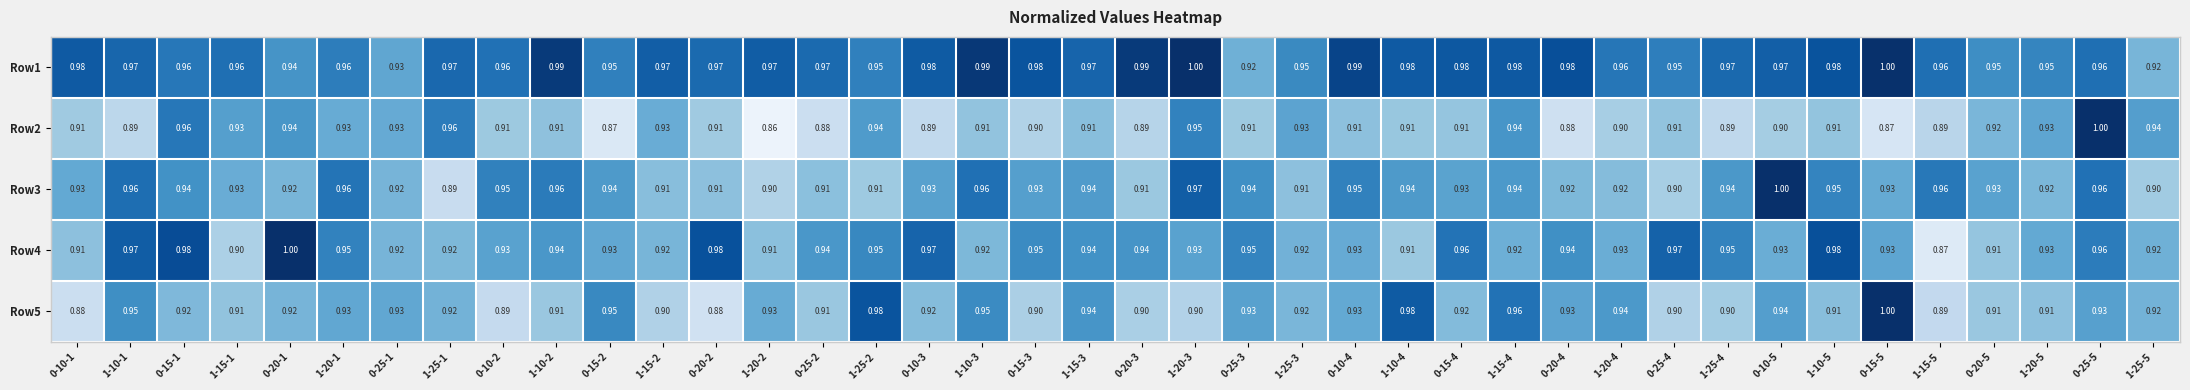

At how many categories does at least one series exceed 0?

40